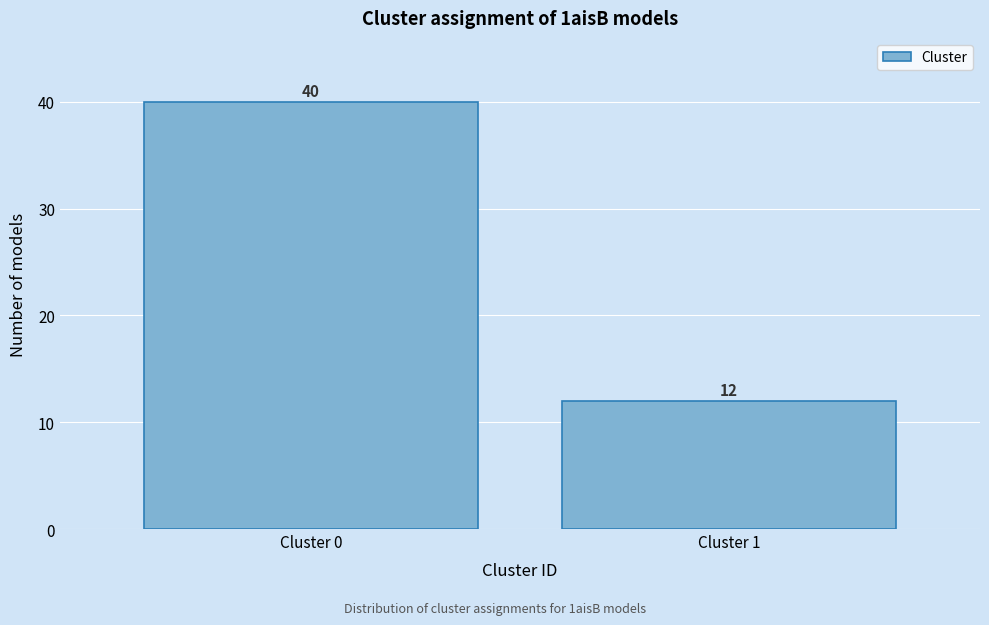

Reading left to right, extract all data points from this chart.

40	12